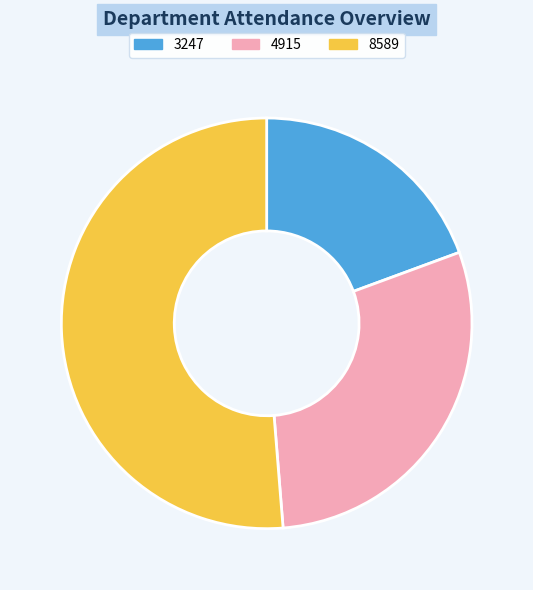

True or false: 8589 accounts for 51% of the total.

True